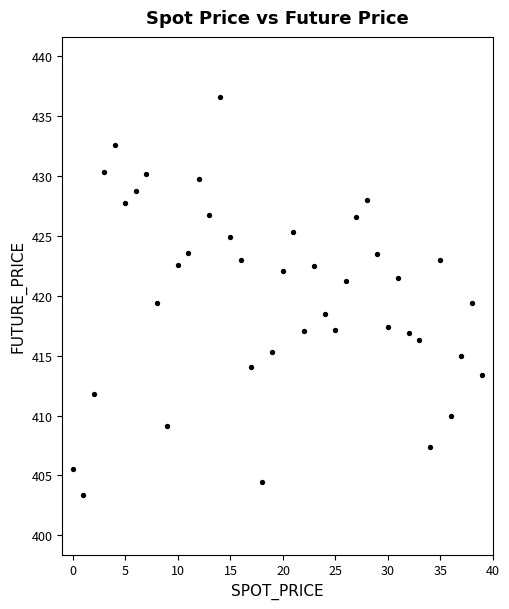

What is the range of Y values (max minus min)?

33.2